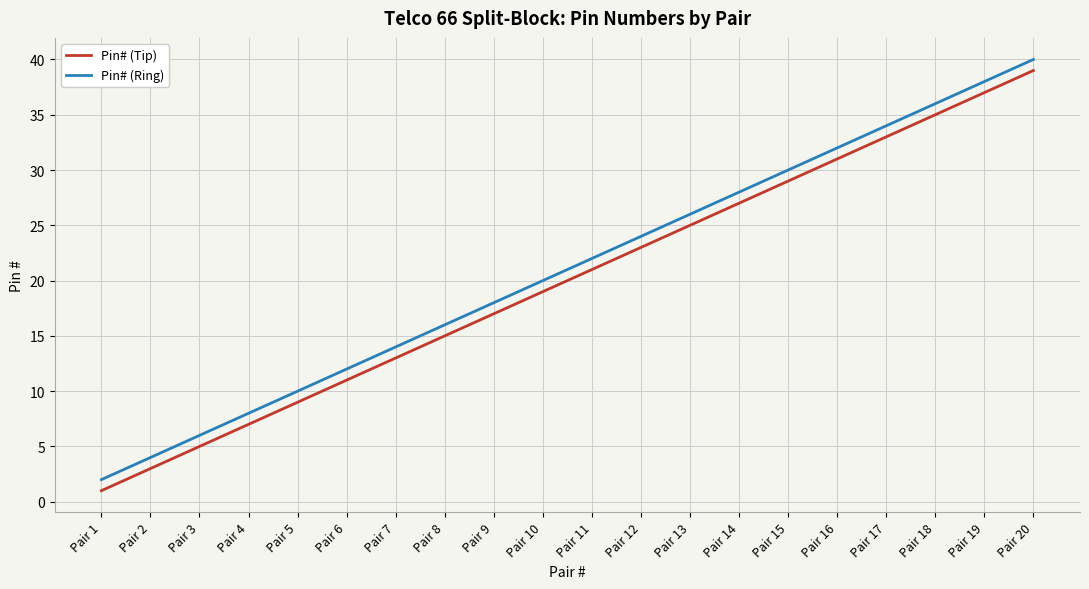

List the labels in order of Pin# (Ring) value, largest first.

Pair 20, Pair 19, Pair 18, Pair 17, Pair 16, Pair 15, Pair 14, Pair 13, Pair 12, Pair 11, Pair 10, Pair 9, Pair 8, Pair 7, Pair 6, Pair 5, Pair 4, Pair 3, Pair 2, Pair 1